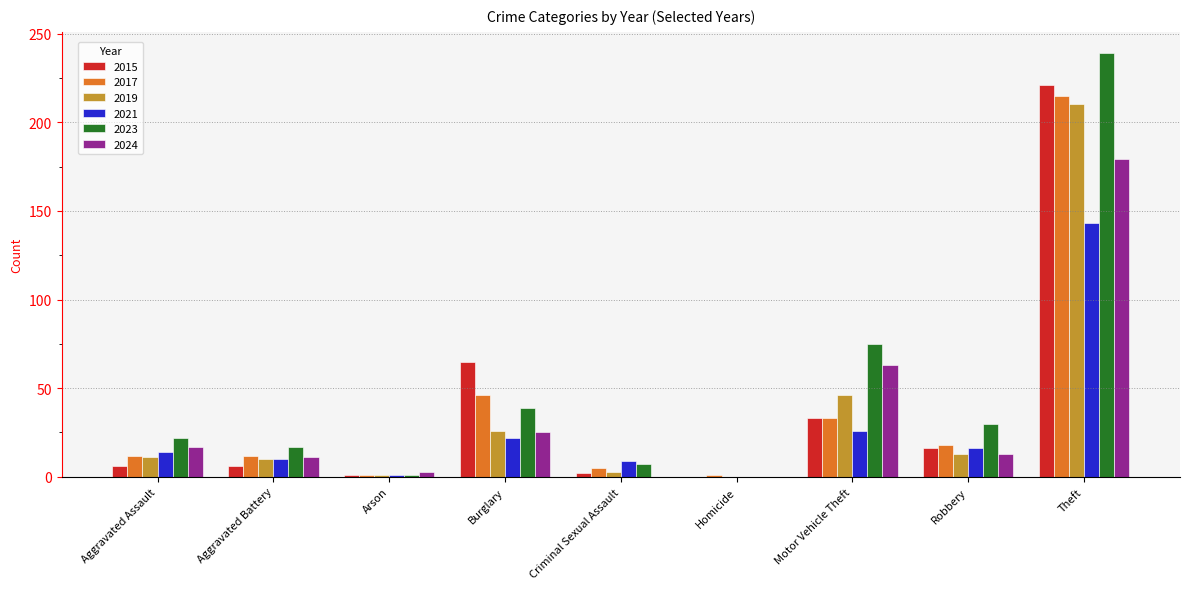

Is the value of 2024 at Robbery greater than the value of 2021 at Motor Vehicle Theft?

No